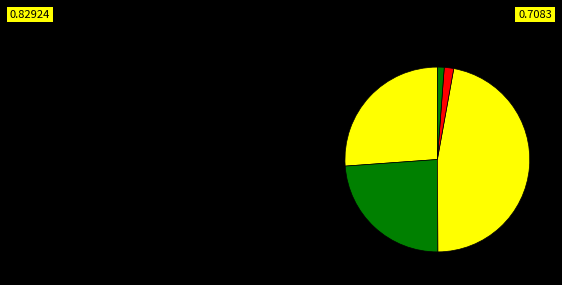

How many segments does this pie chart have?

5